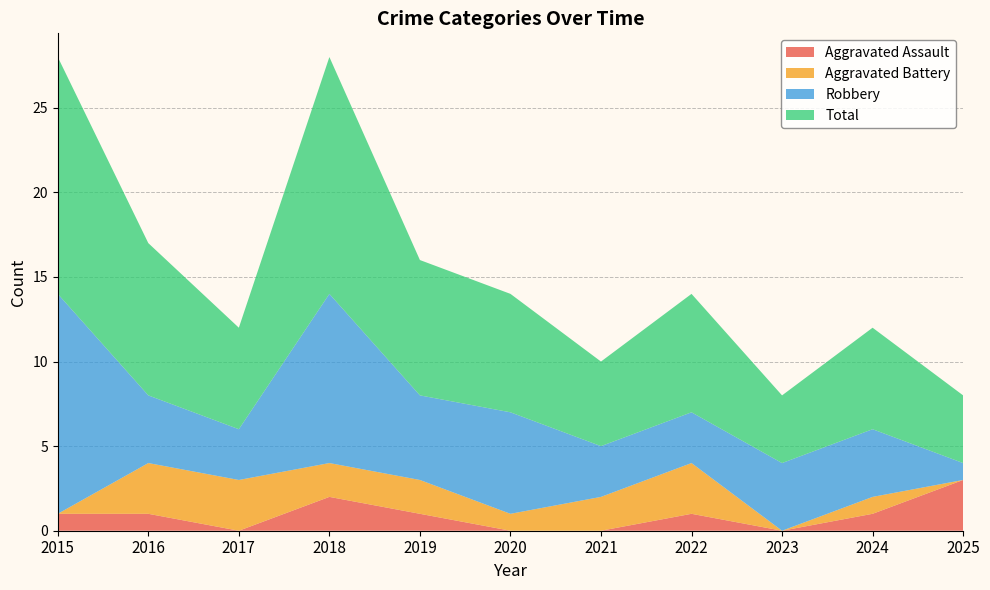

Reading left to right, extract all data points from this chart.

Aggravated Assault: 1	1	0	2	1	0	0	1	0	1	3
Aggravated Battery: 0	3	3	2	2	1	2	3	0	1	0
Robbery: 13	4	3	10	5	6	3	3	4	4	1
Total: 14	9	6	14	8	7	5	7	4	6	4